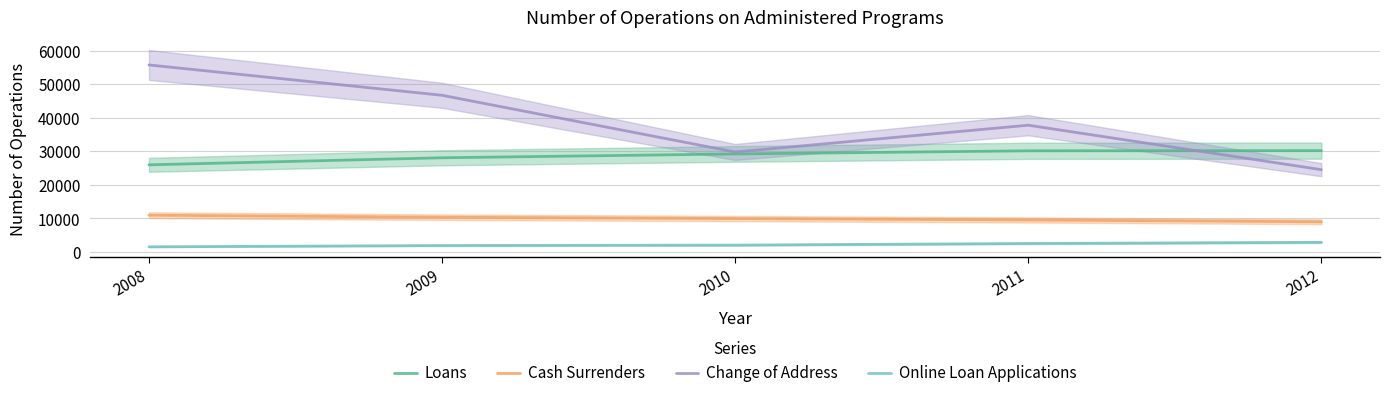

What is the difference between the maximum and minimum values in the Change of Address series?

31229